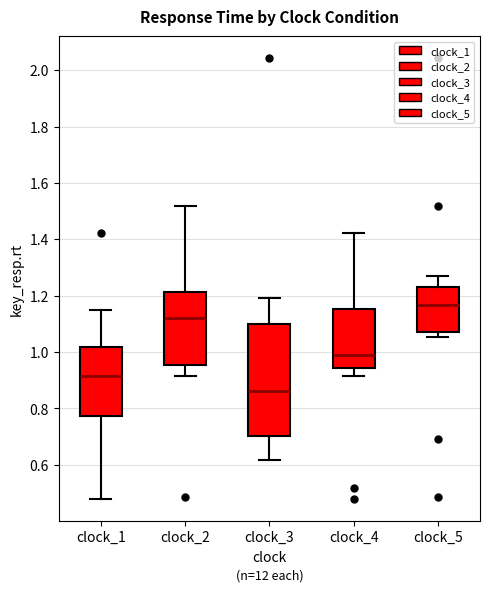

Reading left to right, read every box against the y-axis: the position of its median line, the range the box covers, and the ends of its whiskers. The values are not printed on the chart, so give them approximately, as read against the axis.

clock_1: median 0.92, box 0.78 to 1.02, whiskers 0.48 to 1.16
clock_2: median 1.12, box 0.96 to 1.22, whiskers 0.92 to 1.52
clock_3: median 0.86, box 0.70 to 1.10, whiskers 0.62 to 1.20
clock_4: median 0.98, box 0.94 to 1.16, whiskers 0.92 to 1.42
clock_5: median 1.16, box 1.08 to 1.24, whiskers 1.06 to 1.26